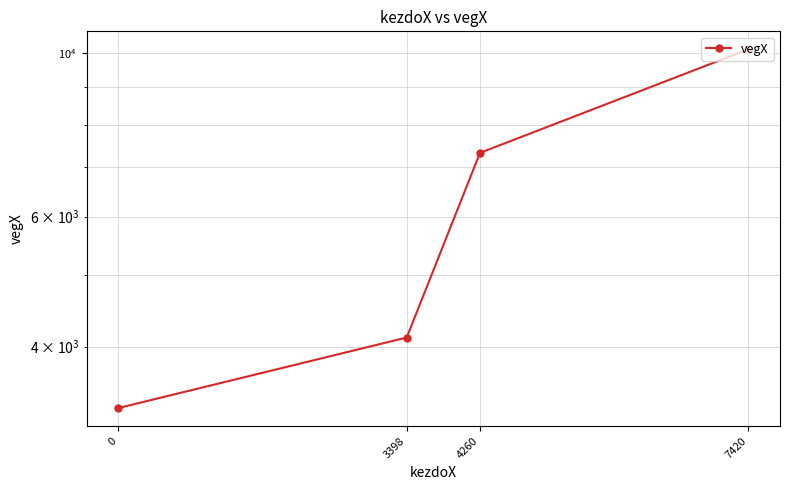

Reading left to right, what are all the values shown in this chart?

0=3301	3398=4115	4260=7323	7420=10119